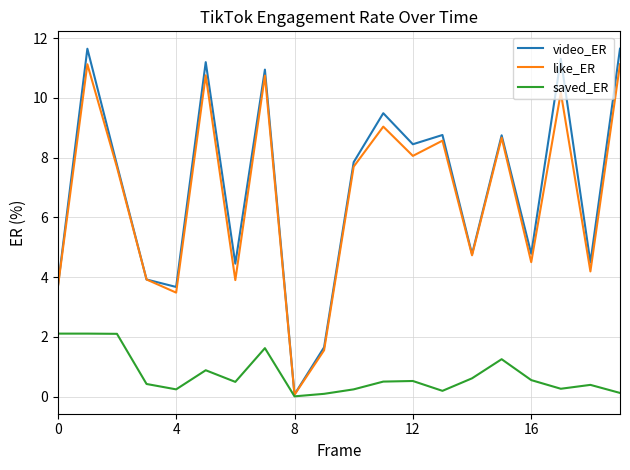

How many distinct data groups are displayed?

3